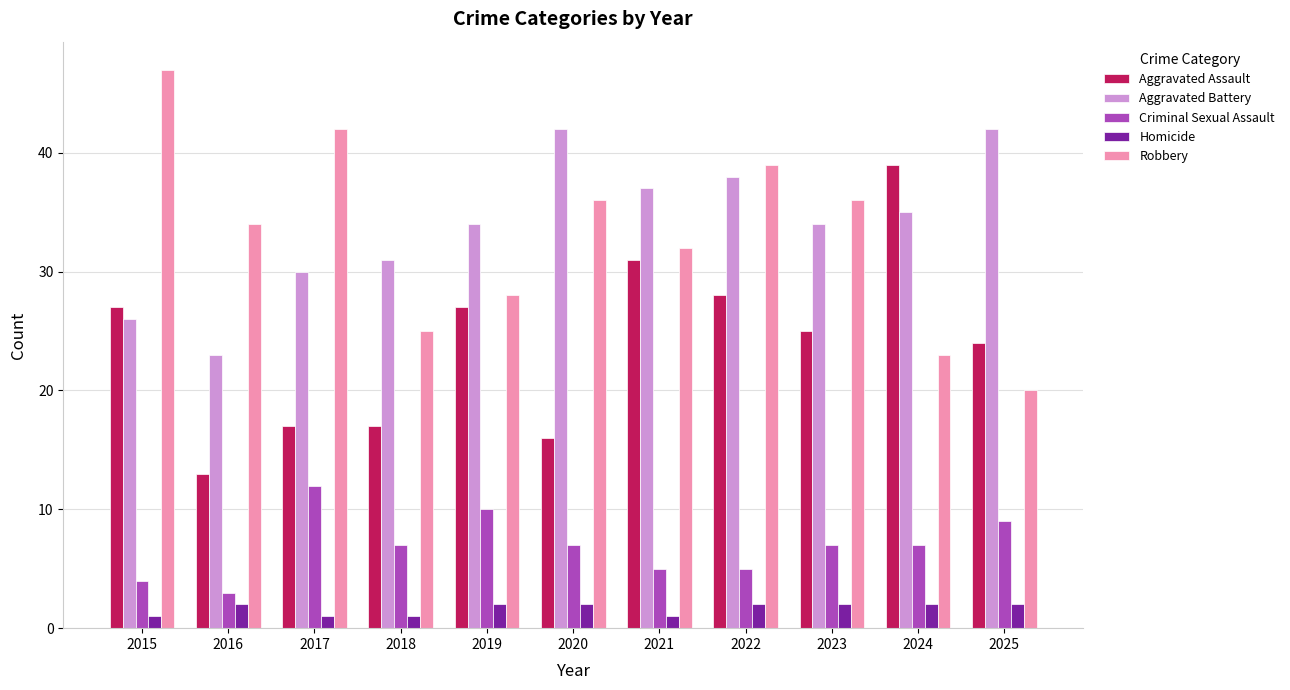

Which series changed the most between 2024 and 2025?

Aggravated Assault